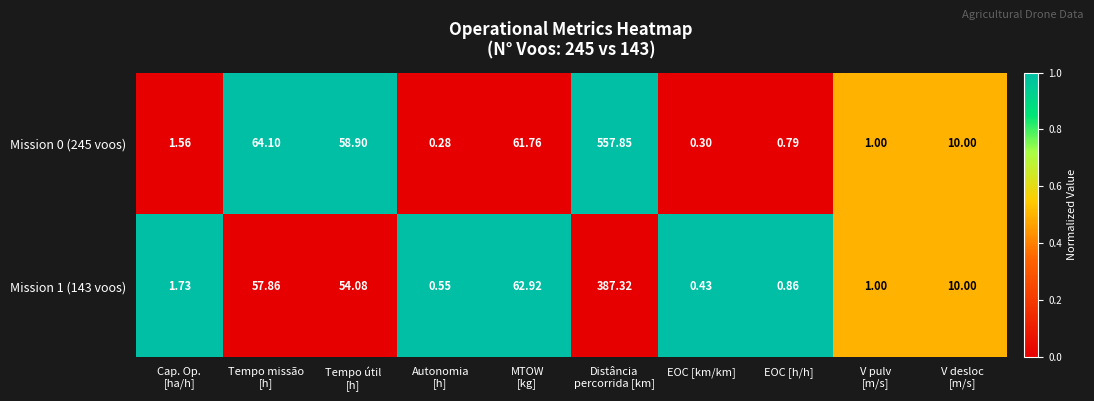

Which series has the largest total across all categories?

Mission 0 (245 voos)